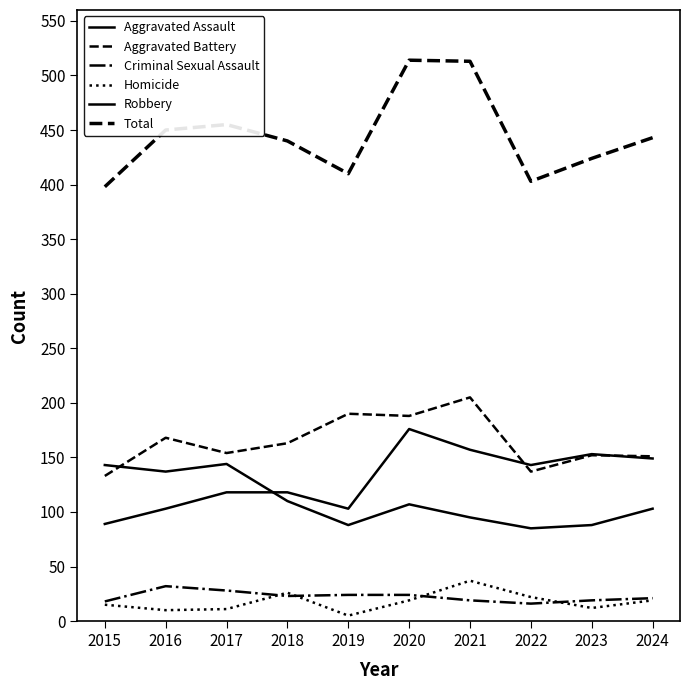

Which label corresponds to the smallest value in the chart?

2019